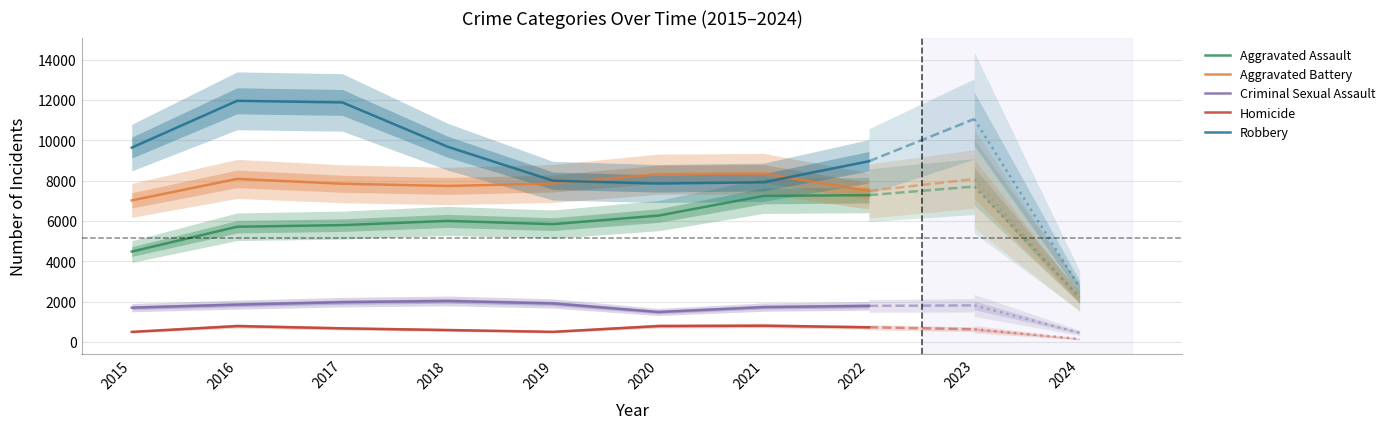

At which label does Aggravated Assault reach its peak?

2022